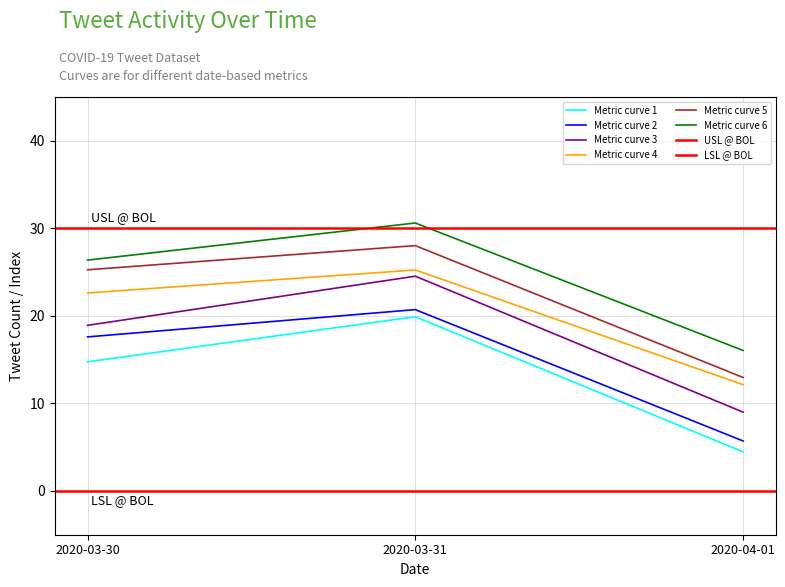

List the labels in order of Metric curve 3 value, smallest first.

2020-04-01, 2020-03-30, 2020-03-31